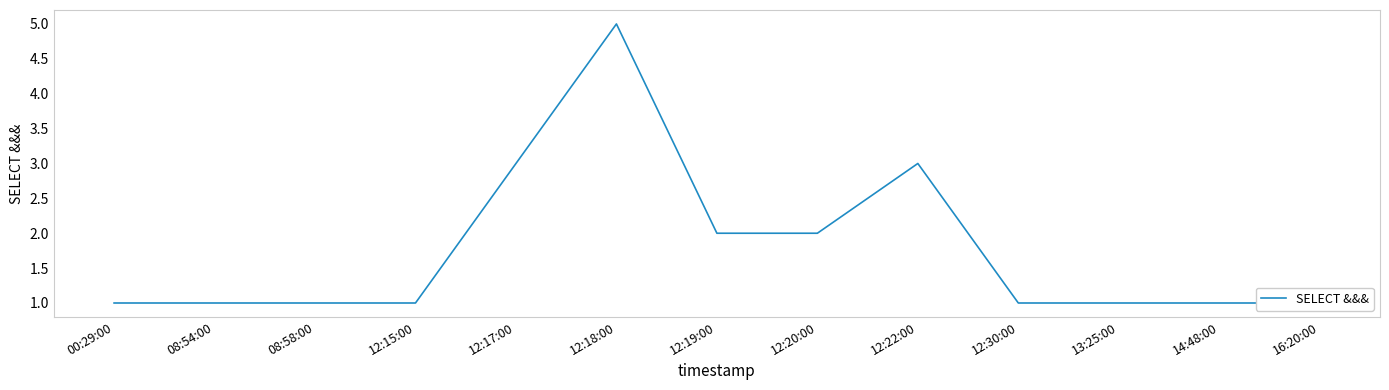

What is the value of the 13th point from the left?

1